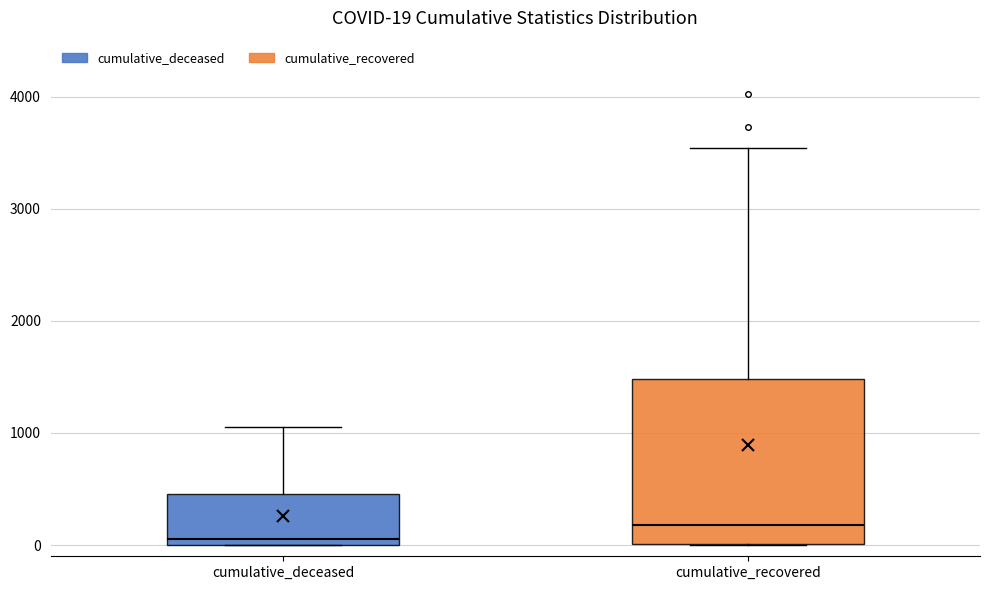

Comparing the boxes themselves (not the whiskers), which one is the tallest?

cumulative_recovered